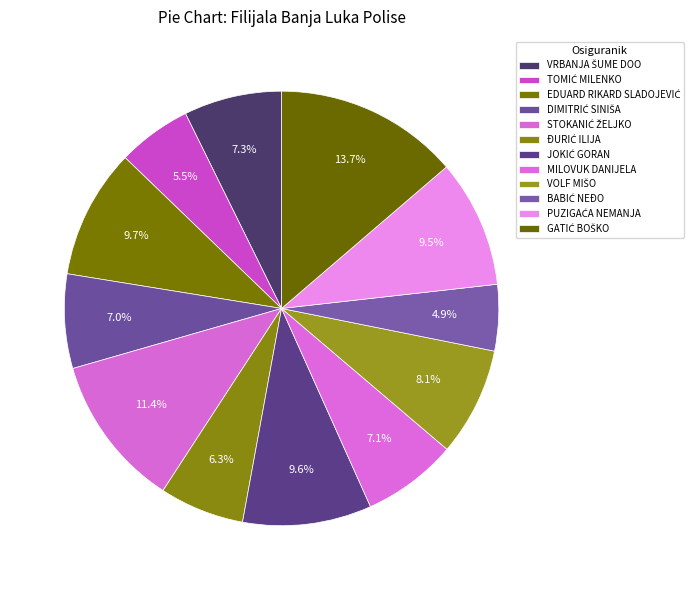

Which slice is the largest?

GATIĆ BOŠKO